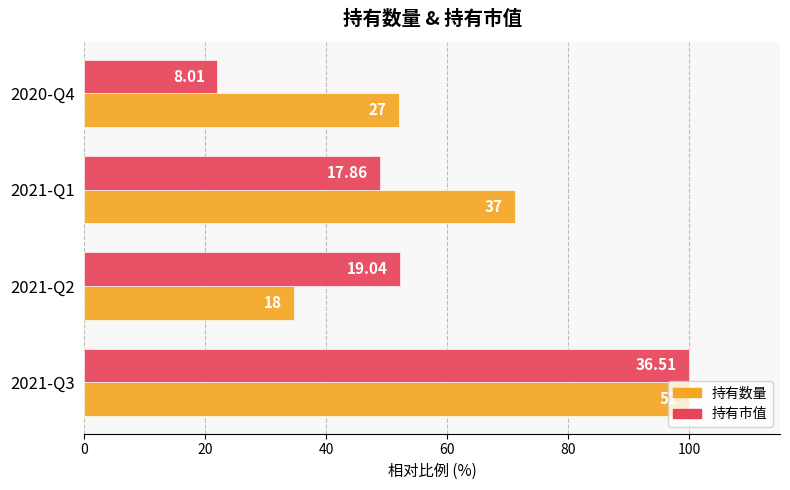

How many data points in 持有市值 are above 52?

2